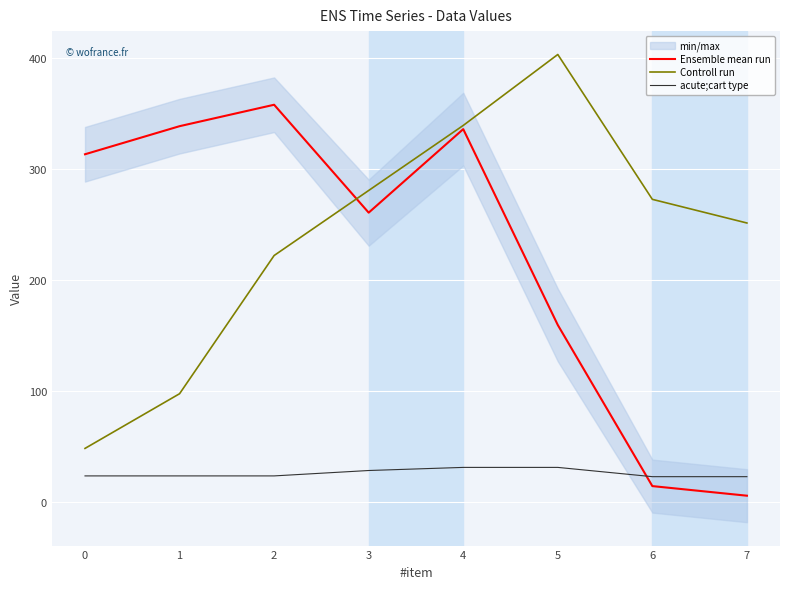

True or false: acute;cart type has a value of 23.2 at 1.

True